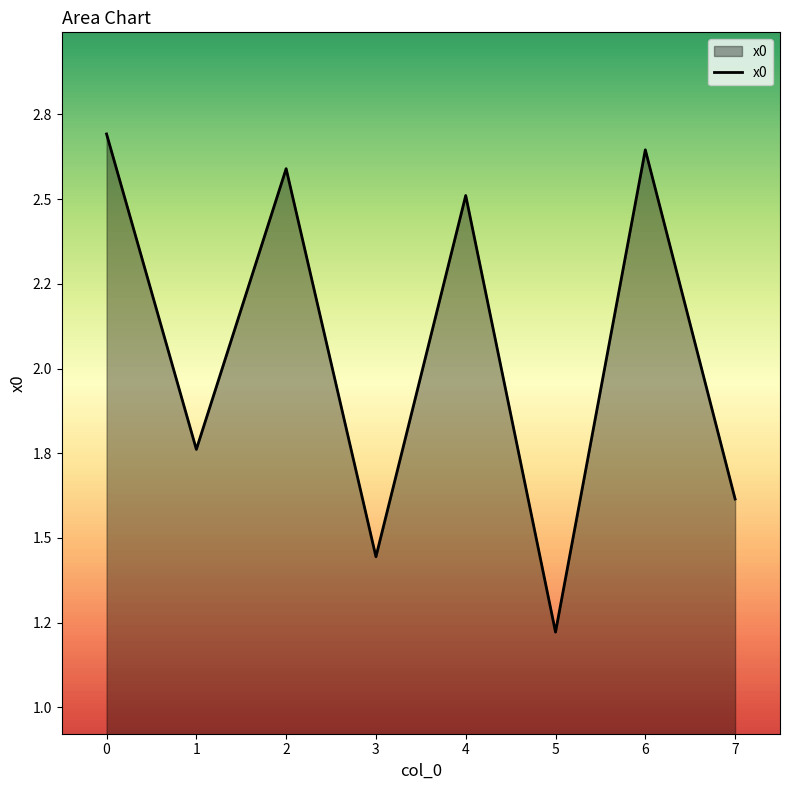

True or false: the data shows 2.7 at 0.

True